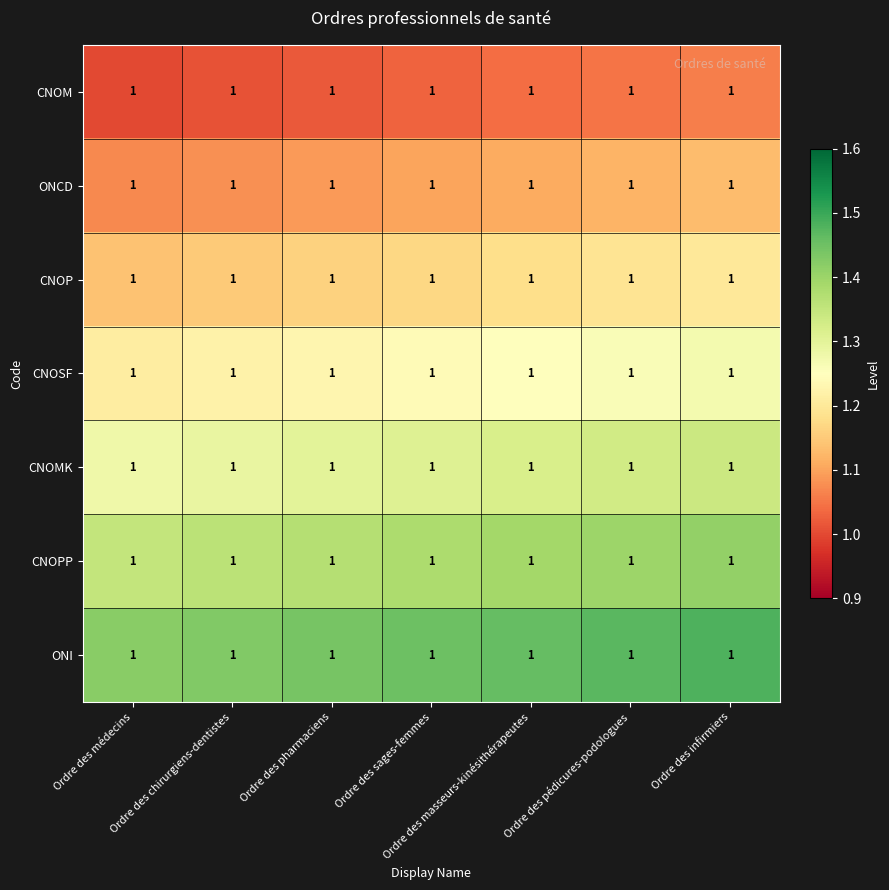

What is the difference between the maximum and minimum values in the CNOMK series?

0.1